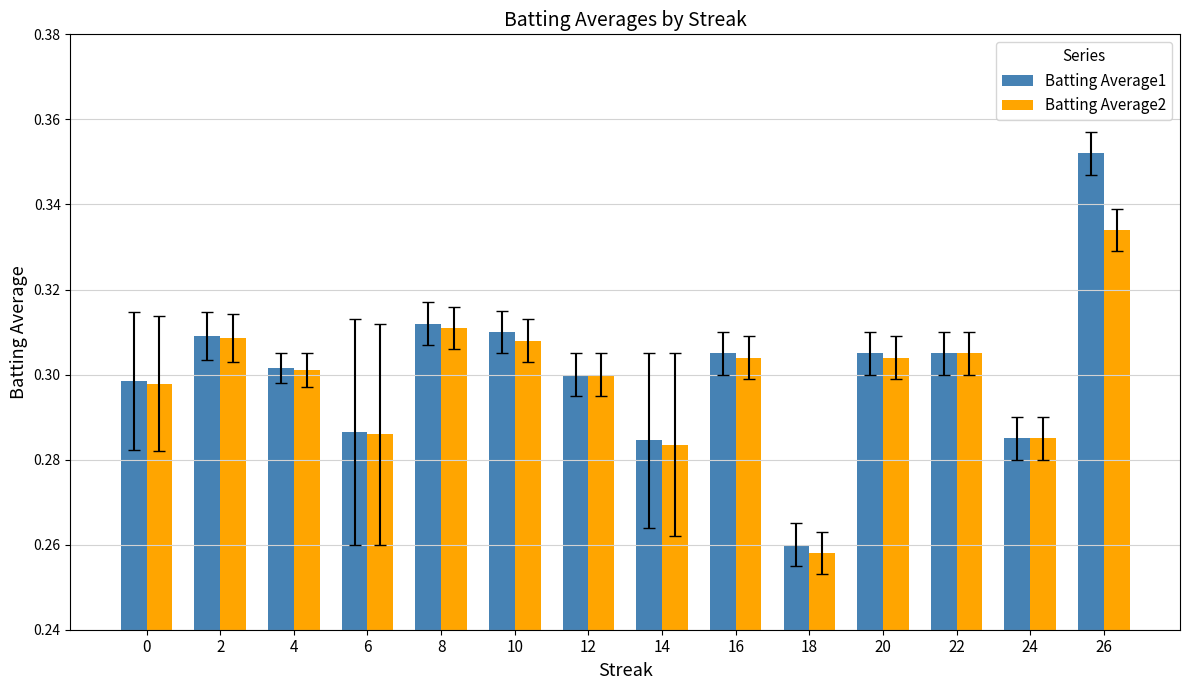

At how many categories does at least one series exceed 0?

14